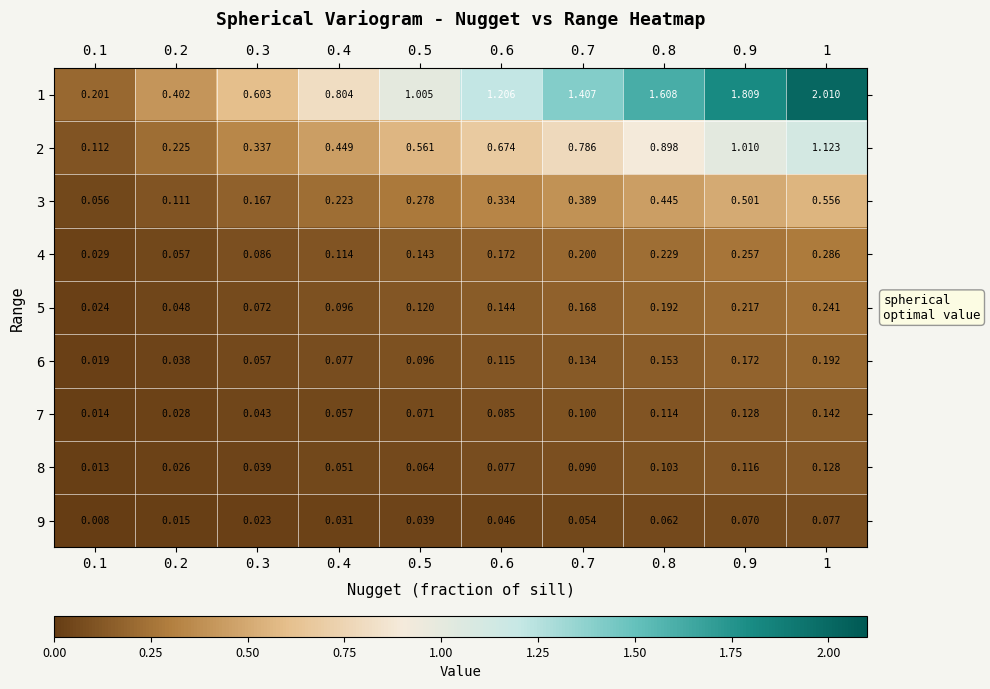

Is the value of 6 at 0.7 greater than the value of 7 at 0.3?

Yes